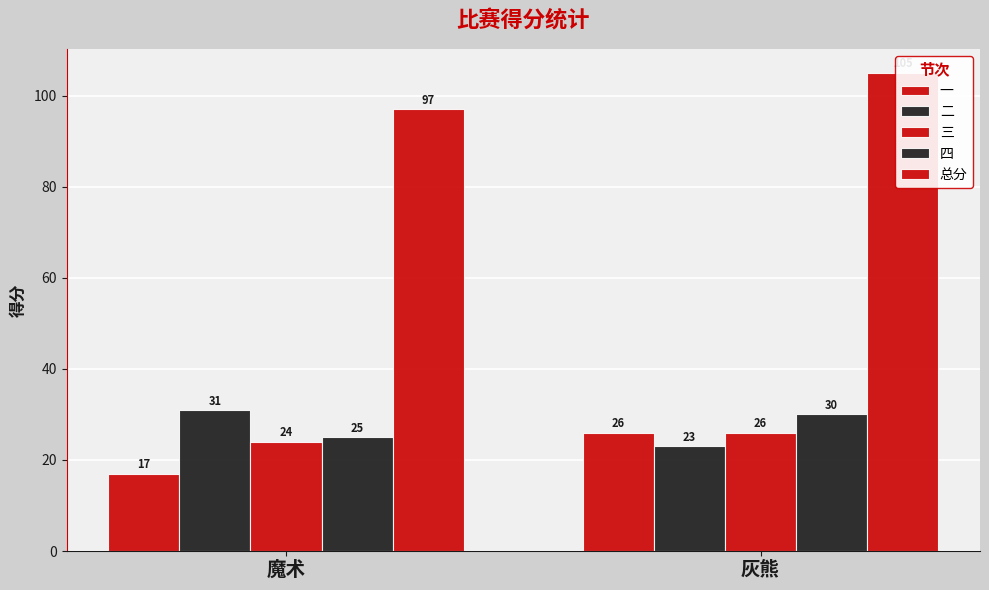

Reading left to right, extract all data points from this chart.

一: 魔术=17	灰熊=26
二: 魔术=31	灰熊=23
三: 魔术=24	灰熊=26
四: 魔术=25	灰熊=30
总分: 魔术=97	灰熊=105